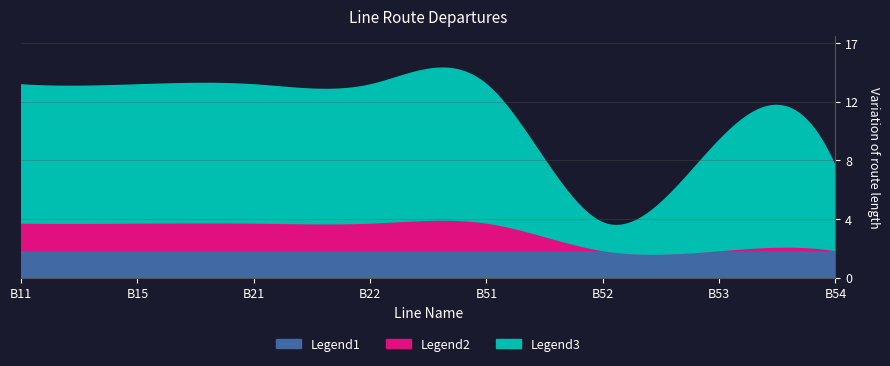

Which series has the largest range (max minus min)?

Legend3